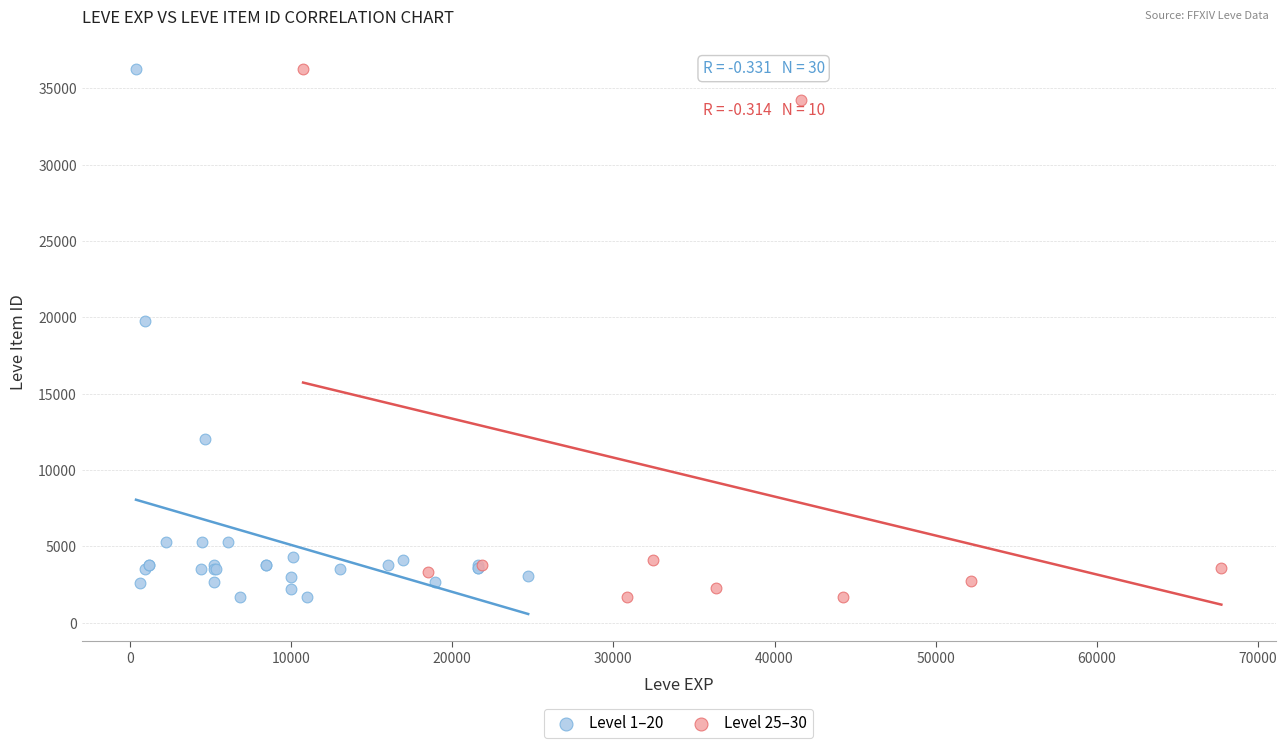

What are all the series names shown in the legend?

Level 1–20, Level 25–30